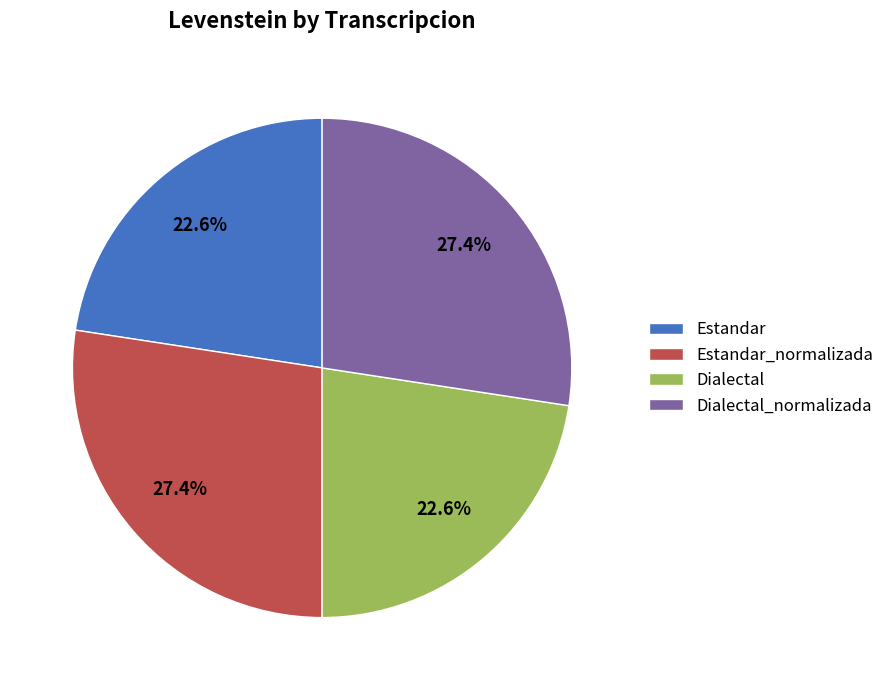

What portion of the pie excludes Estandar_normalizada?

72.6%